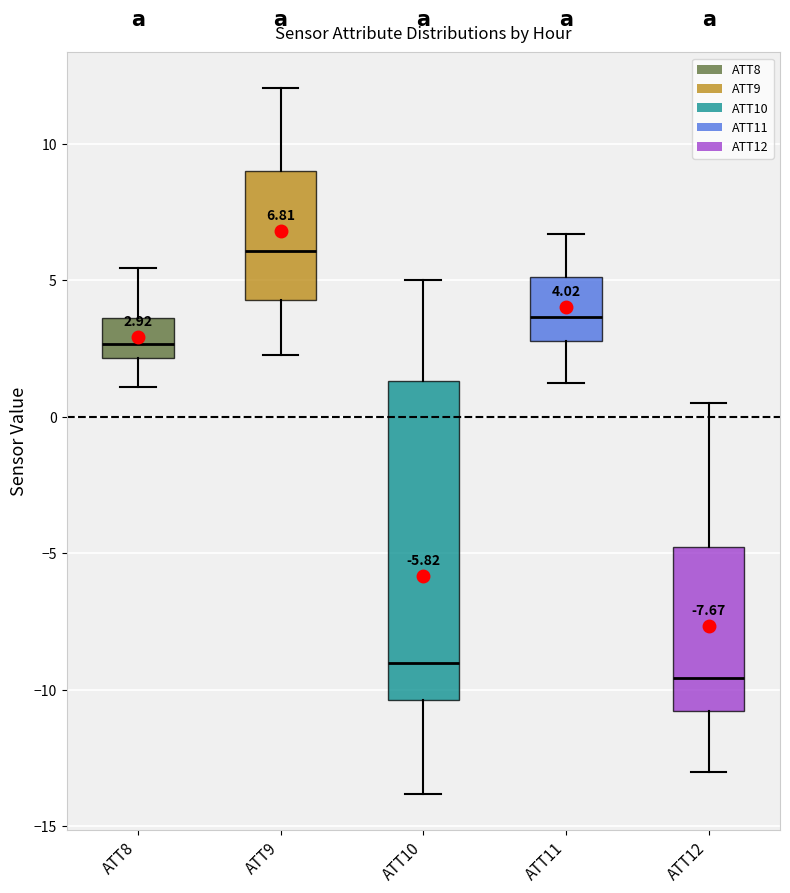

Which box has the highest median line?

ATT9